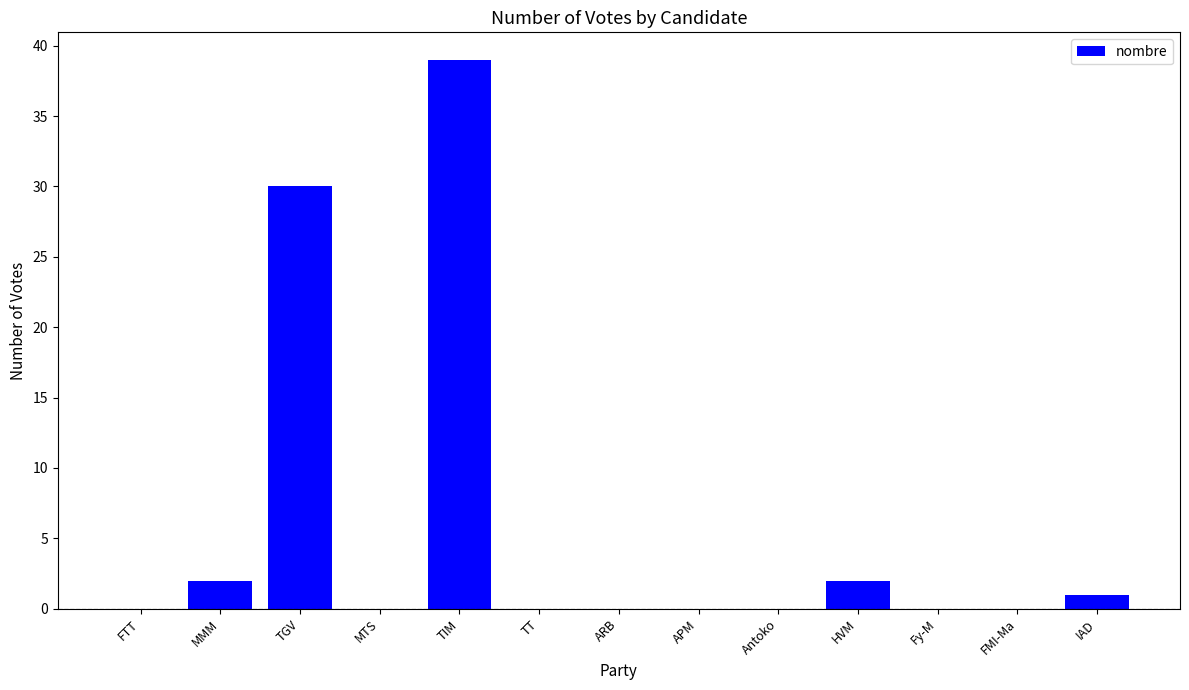

What is the maximum value shown in the chart?

39